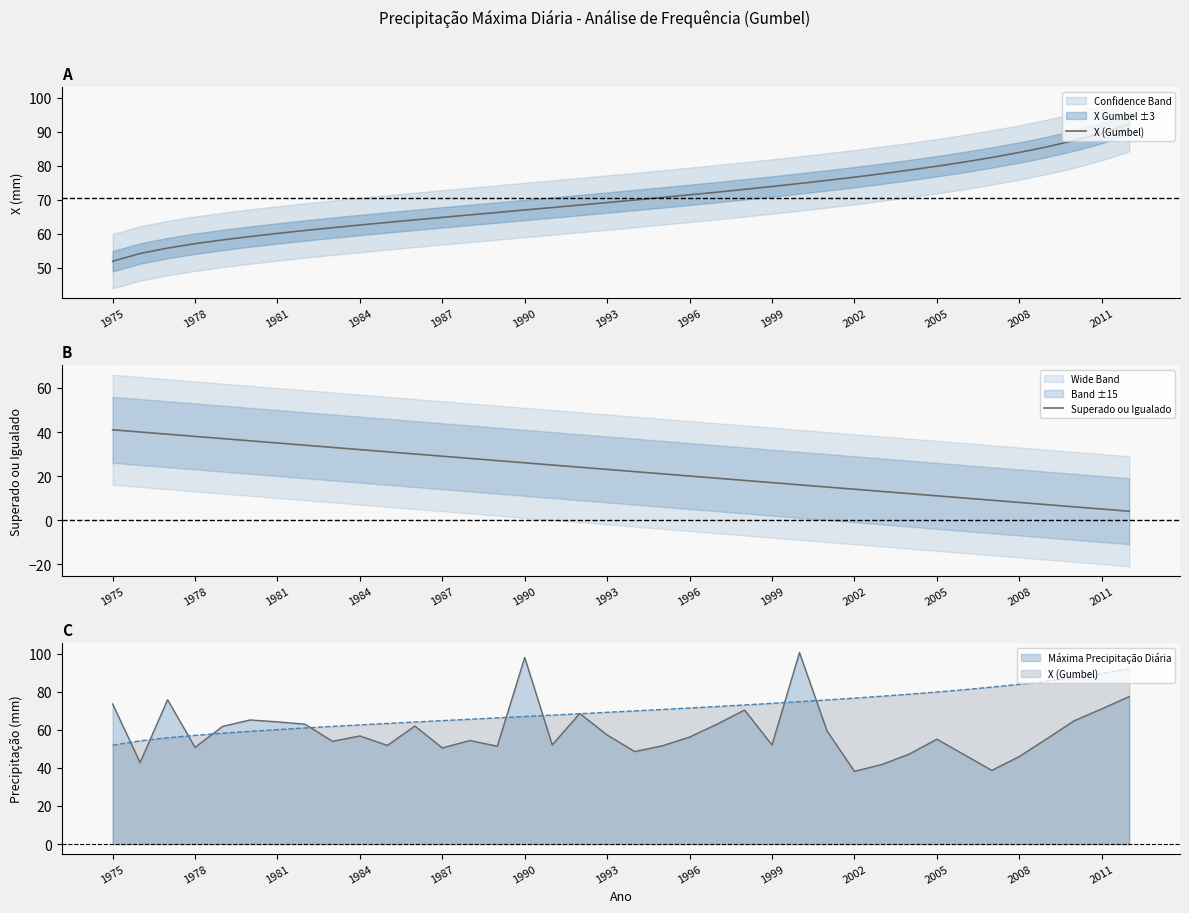

True or false: X (Gumbel) has a value of 112.8 at 17.

False